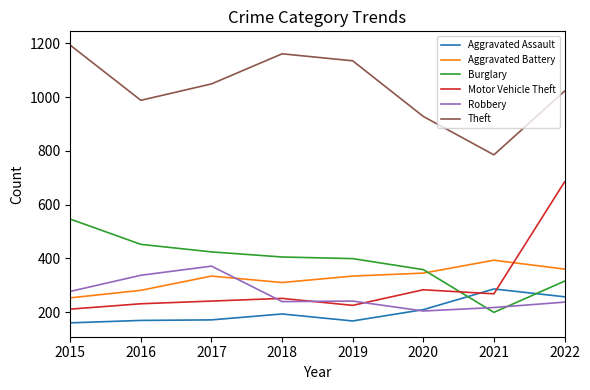

What is the approximate value of Aggravated Battery at 2015?

253